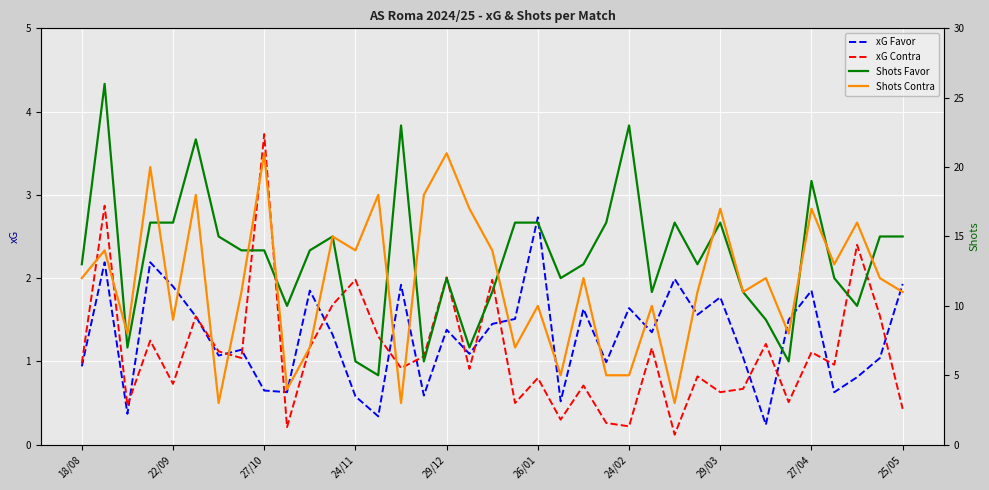

True or false: xG Contra and Shots Favor intersect in this chart.

False